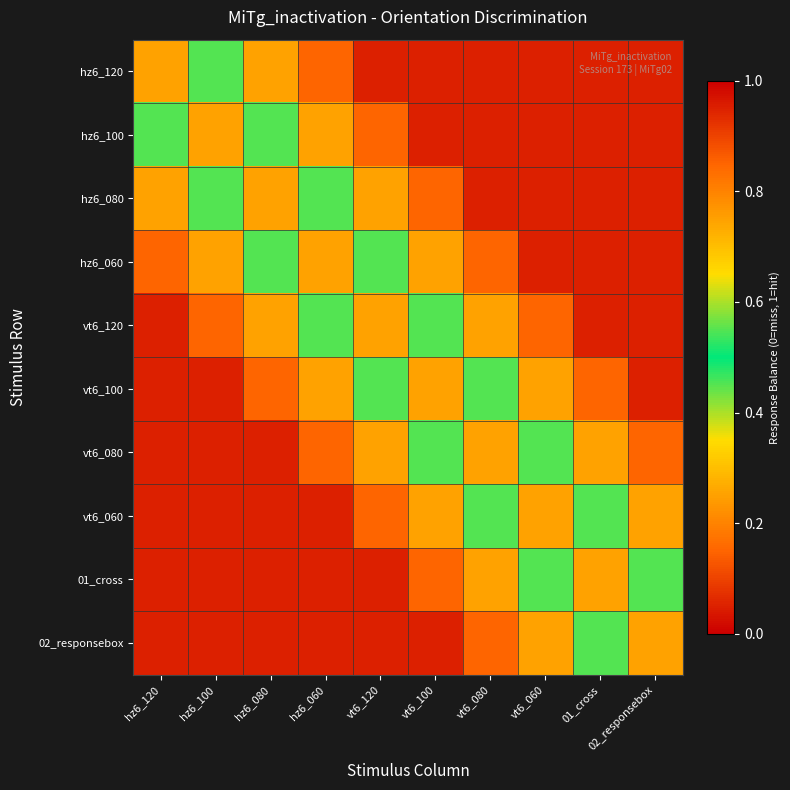

Reading right to left, what are all the values shown in this chart?

hz6_120: 02_responsebox=0.1	01_cross=0.1	vt6_060=0.1	vt6_080=0.1	vt6_100=0.1	vt6_120=0.1	hz6_060=0.1	hz6_080=0.2	hz6_100=0.5	hz6_120=0.7
hz6_100: 02_responsebox=0.1	01_cross=0.1	vt6_060=0.1	vt6_080=0.1	vt6_100=0.1	vt6_120=0.1	hz6_060=0.2	hz6_080=0.5	hz6_100=0.7	hz6_120=0.5
hz6_080: 02_responsebox=0.1	01_cross=0.1	vt6_060=0.1	vt6_080=0.1	vt6_100=0.1	vt6_120=0.2	hz6_060=0.5	hz6_080=0.7	hz6_100=0.5	hz6_120=0.2
hz6_060: 02_responsebox=0.1	01_cross=0.1	vt6_060=0.1	vt6_080=0.1	vt6_100=0.2	vt6_120=0.5	hz6_060=0.7	hz6_080=0.5	hz6_100=0.2	hz6_120=0.1
vt6_120: 02_responsebox=0.1	01_cross=0.1	vt6_060=0.1	vt6_080=0.2	vt6_100=0.5	vt6_120=0.7	hz6_060=0.5	hz6_080=0.2	hz6_100=0.1	hz6_120=0.1
vt6_100: 02_responsebox=0.1	01_cross=0.1	vt6_060=0.2	vt6_080=0.5	vt6_100=0.7	vt6_120=0.5	hz6_060=0.2	hz6_080=0.1	hz6_100=0.1	hz6_120=0.1
vt6_080: 02_responsebox=0.1	01_cross=0.2	vt6_060=0.5	vt6_080=0.7	vt6_100=0.5	vt6_120=0.2	hz6_060=0.1	hz6_080=0.1	hz6_100=0.1	hz6_120=0.1
vt6_060: 02_responsebox=0.2	01_cross=0.5	vt6_060=0.7	vt6_080=0.5	vt6_100=0.2	vt6_120=0.1	hz6_060=0.1	hz6_080=0.1	hz6_100=0.1	hz6_120=0.1
01_cross: 02_responsebox=0.5	01_cross=0.7	vt6_060=0.5	vt6_080=0.2	vt6_100=0.1	vt6_120=0.1	hz6_060=0.1	hz6_080=0.1	hz6_100=0.1	hz6_120=0.1
02_responsebox: 02_responsebox=0.7	01_cross=0.5	vt6_060=0.2	vt6_080=0.1	vt6_100=0.1	vt6_120=0.1	hz6_060=0.1	hz6_080=0.1	hz6_100=0.1	hz6_120=0.1